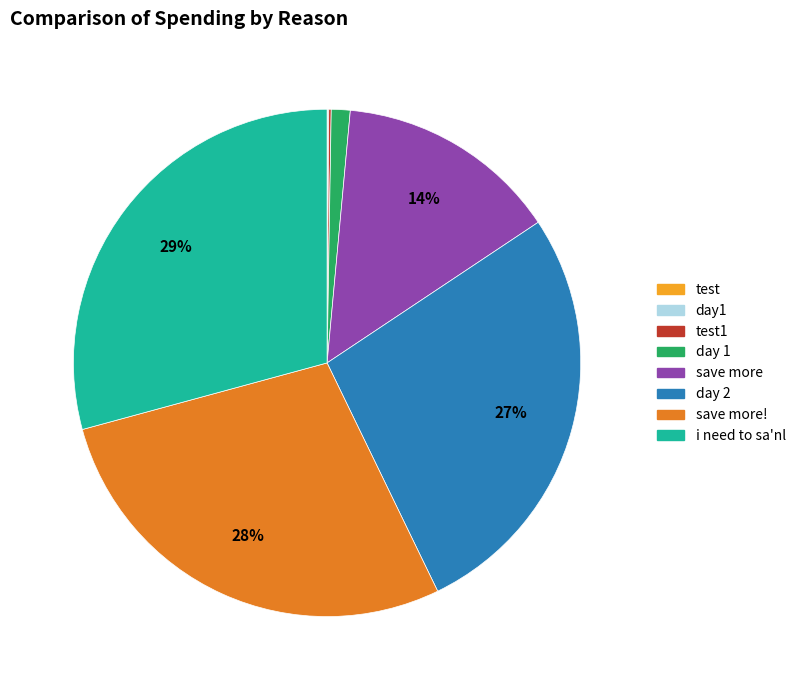

To the nearest percent, what is the difference between the largest and smallest slice percentages?

29%